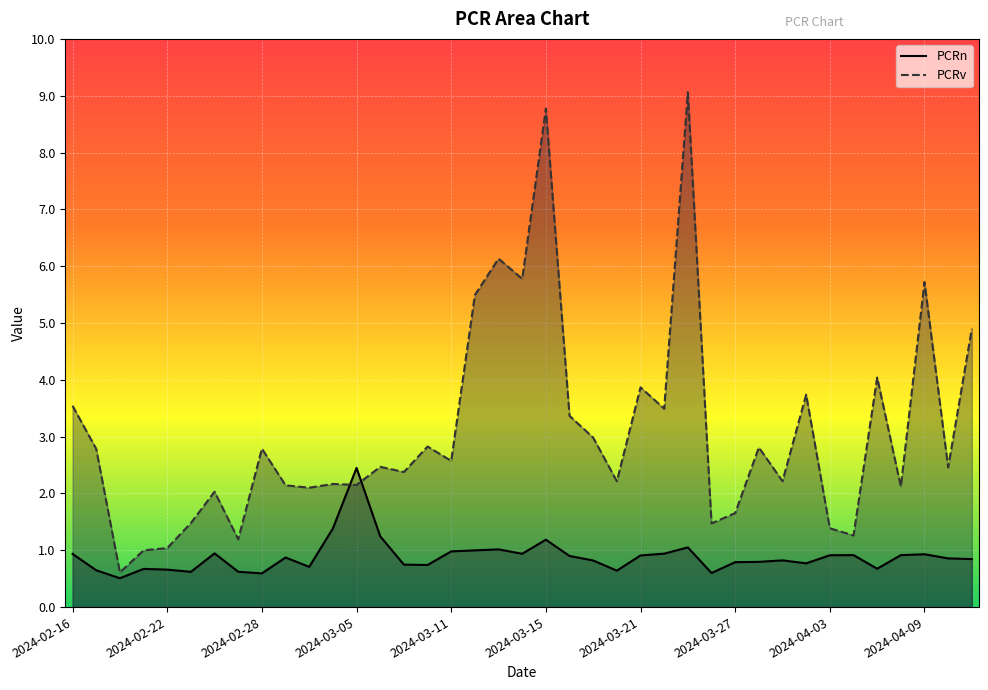

At which category is the sum across all series the highest?

2024-03-25